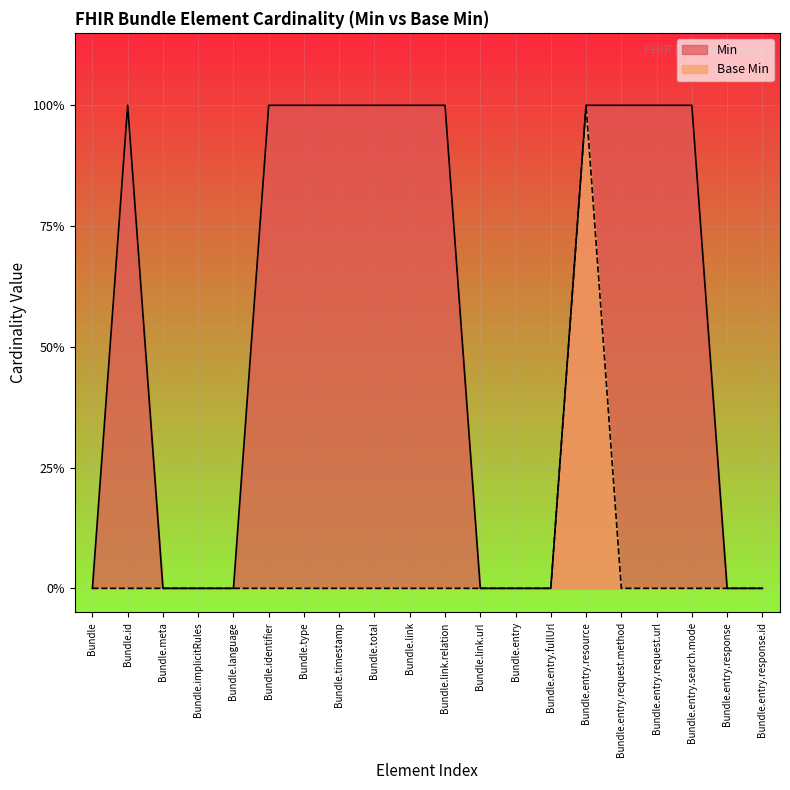

Rank the series by their maximum value, from lowest to highest.

Min, Base Min